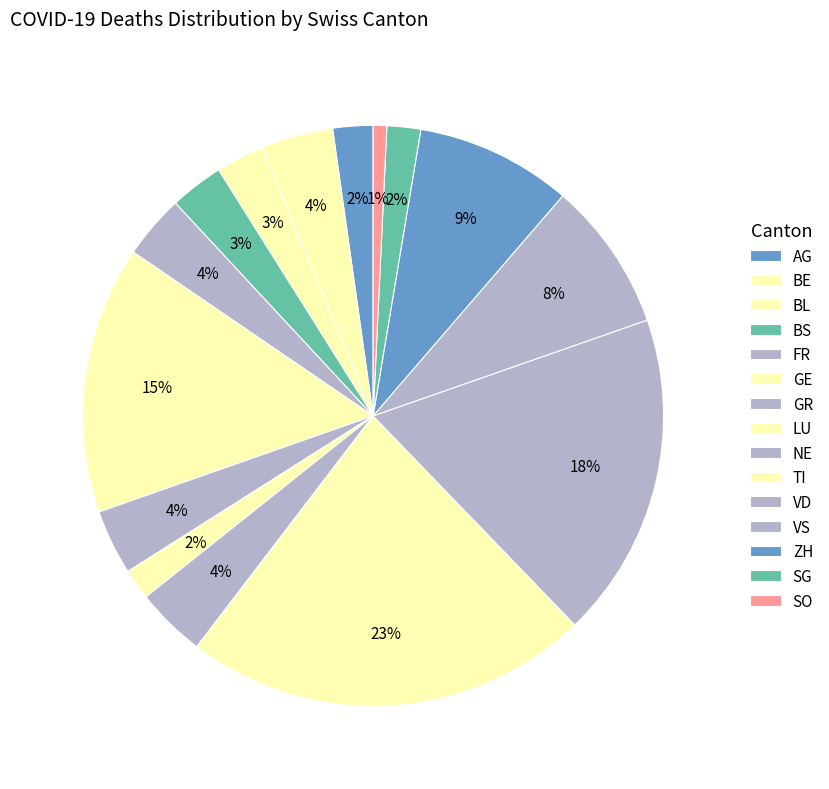

The VS slice represents 20% of the pie. True or false?

False